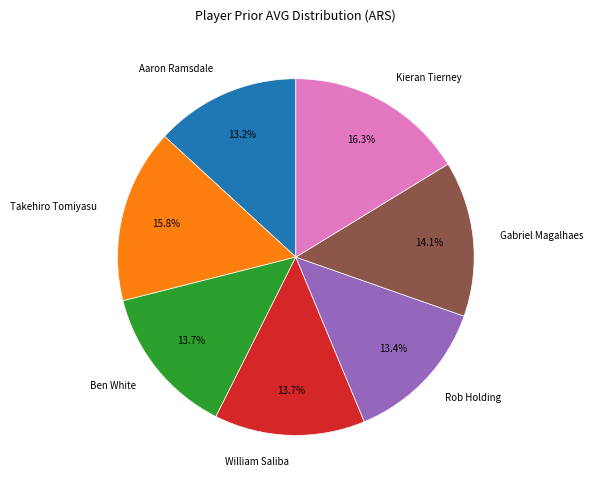

Is there a majority slice in this chart?

No